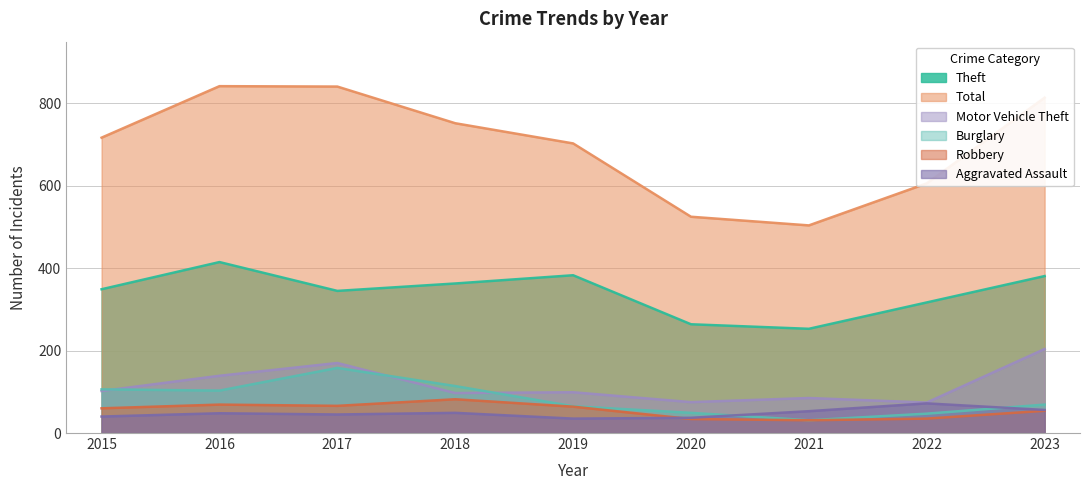

Which category has the lowest value in the Robbery series?

2021